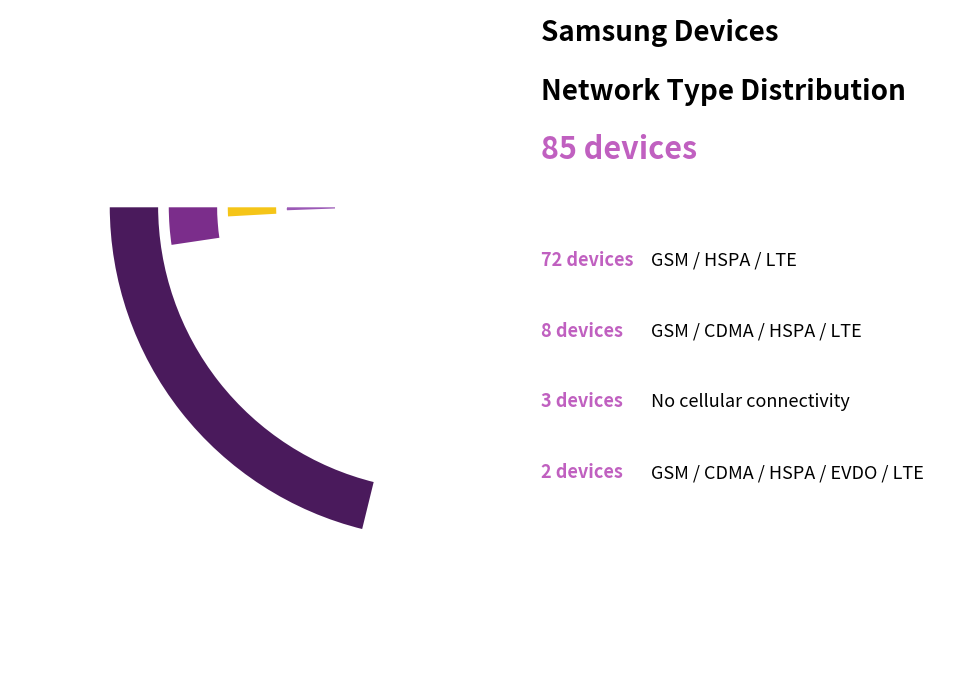

Which category has the biggest portion of the pie?

GSM / HSPA / LTE